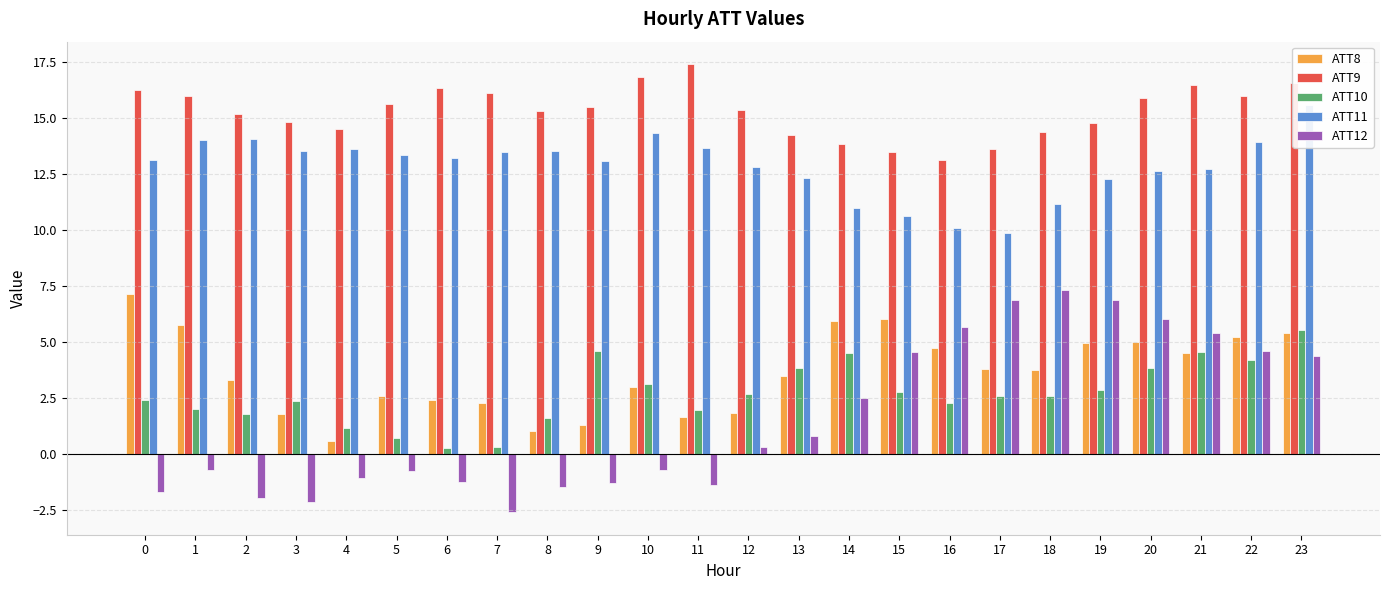

At how many categories does at least one series exceed 14?

20